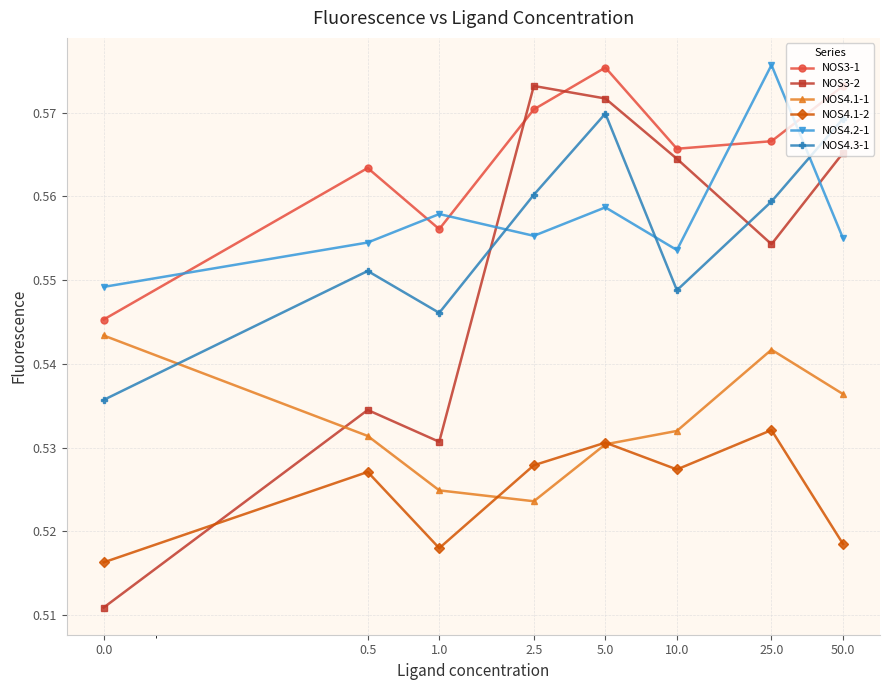

How many NOS3-1 values are between 0 and 1?

8